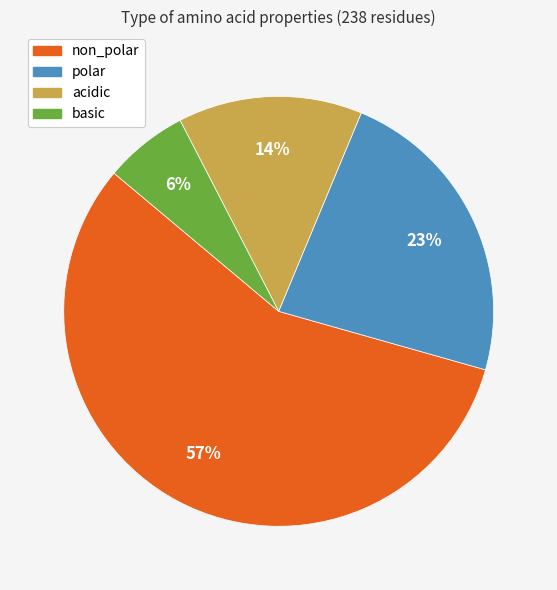

To the nearest percent, what is the difference between the acidic and basic slice percentages?

8%